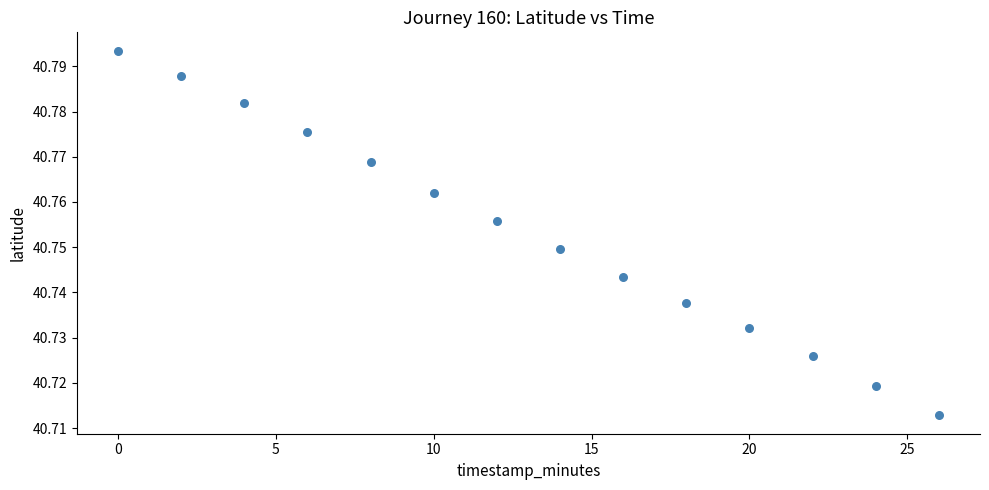

What is the range of X values (max minus min)?

26.0